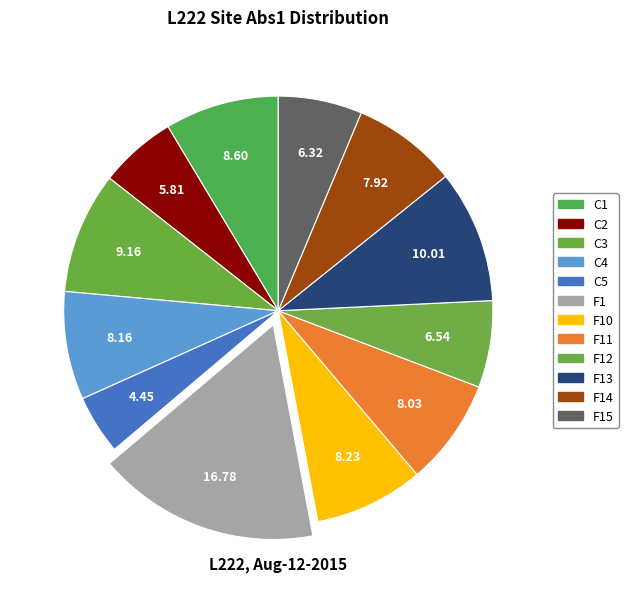

How many segments does this pie chart have?

12